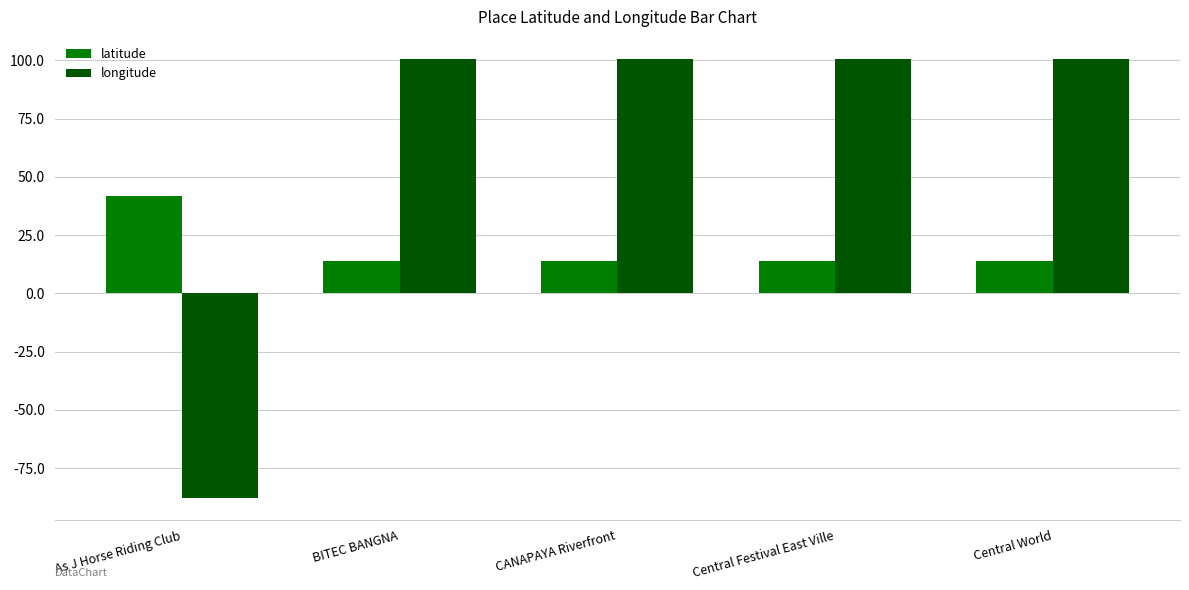

What is the minimum value shown in the chart?

-87.9